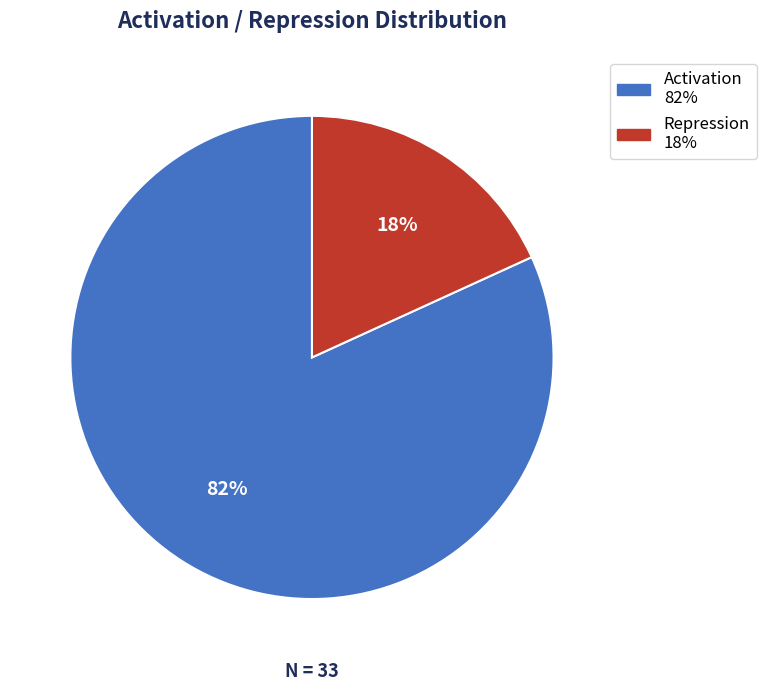

How many segments does this pie chart have?

2